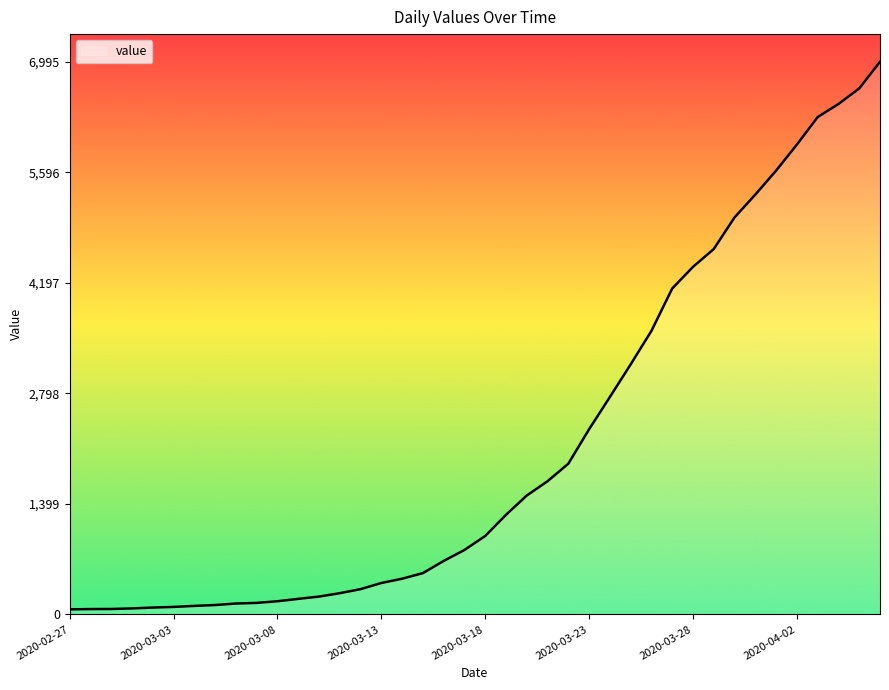

What is the greatest value displayed?

6995